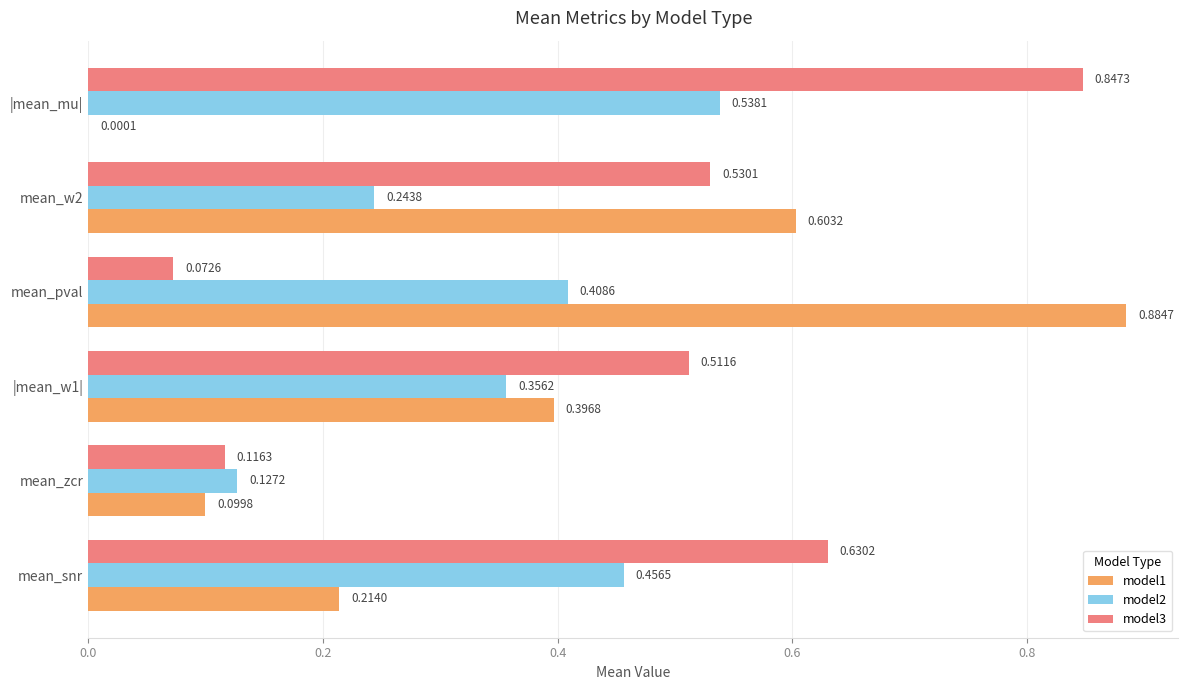

Which category has the highest value in the model2 series?

|mean_mu|